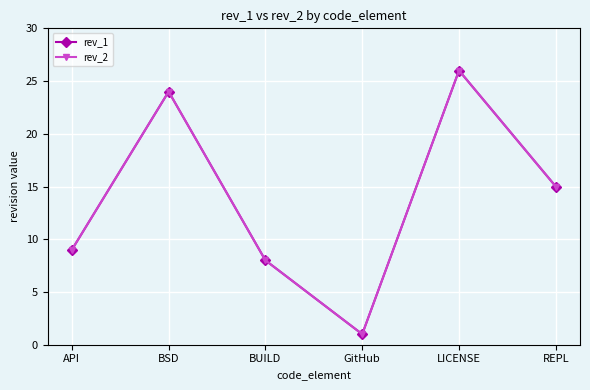

Reading right to left, transcribe all the data shown in this chart.

rev_1: REPL=15	LICENSE=26	GitHub=1	BUILD=8	BSD=24	API=9
rev_2: REPL=15	LICENSE=26	GitHub=1	BUILD=8	BSD=24	API=9